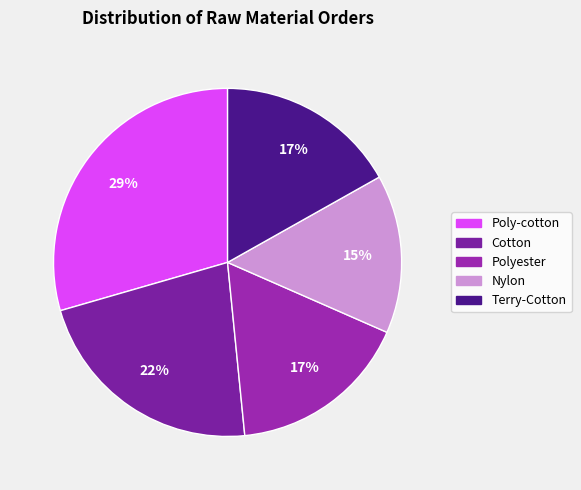

Approximately how many times larger is the value at Terry-Cotton compared to Nylon?

1.1